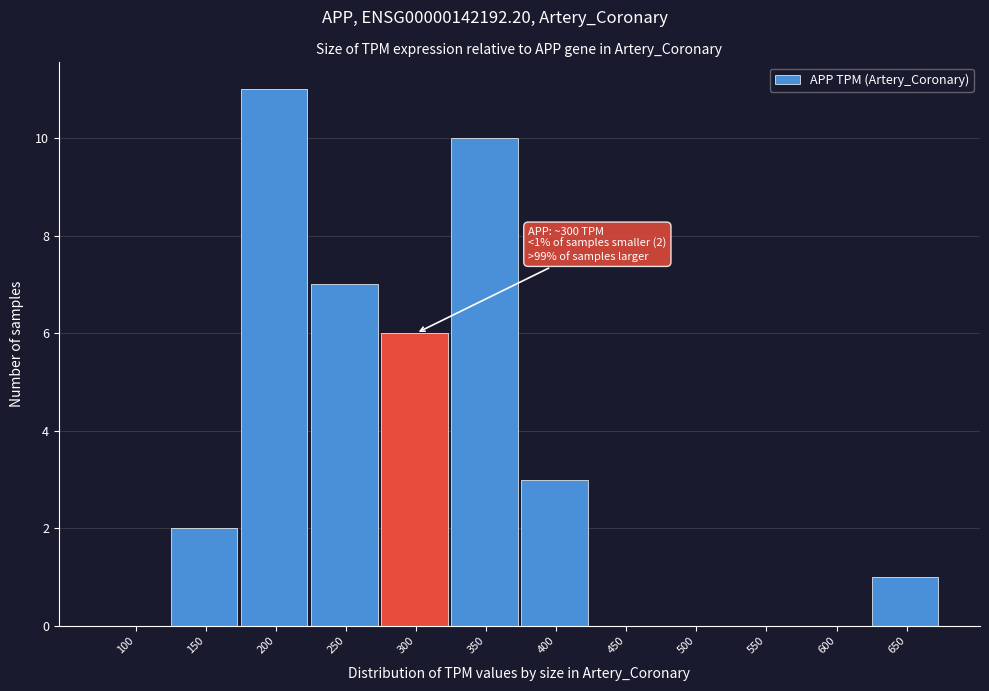

Reading left to right, list all the values displayed in this chart.

100=0	150=2	200=11	250=7	300=6	350=10	400=3	450=0	500=0	550=0	600=0	650=1